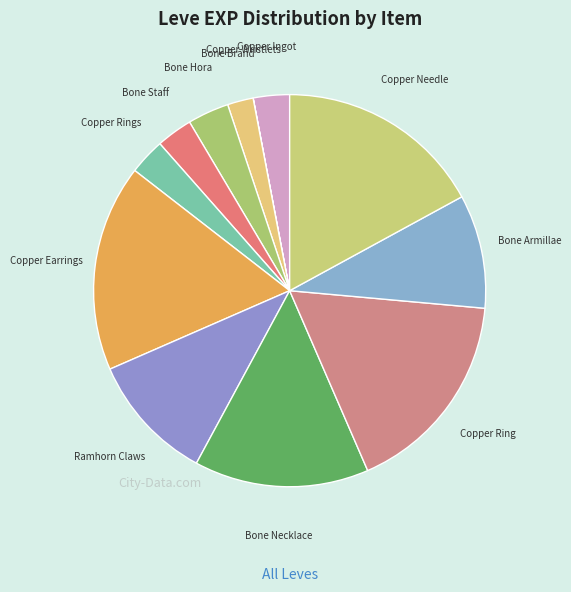

Which category has the smallest portion of the pie?

Copper Wristlets